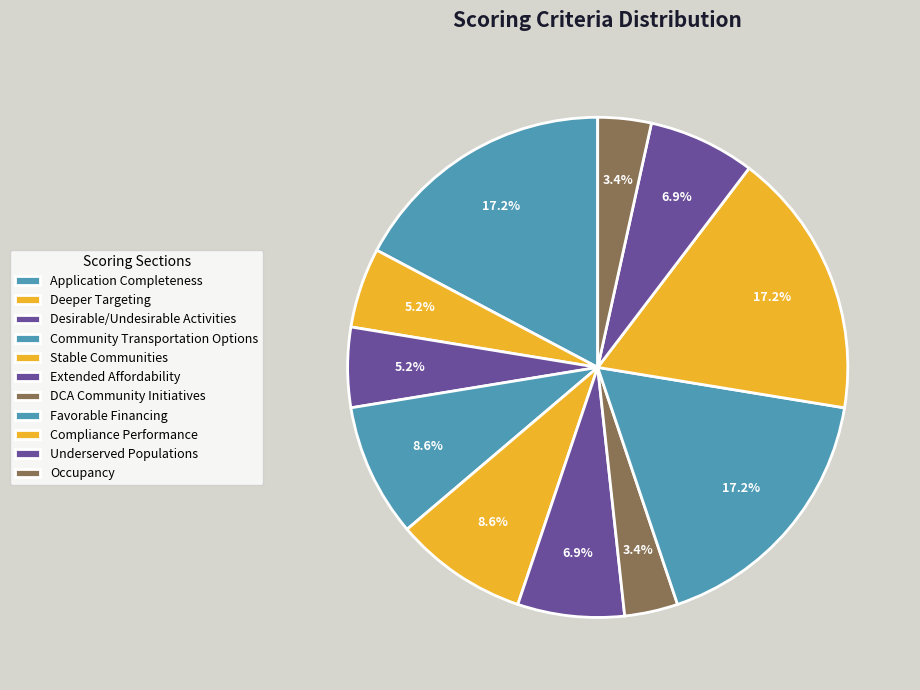

How many slices are in this pie chart?

11